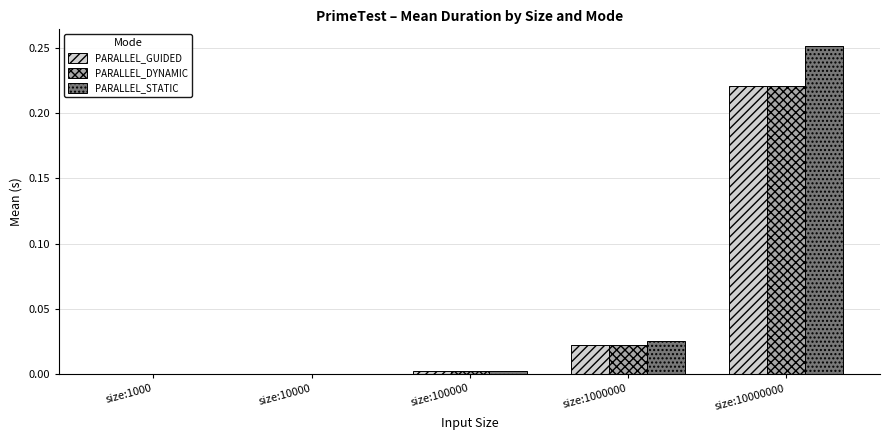

At which label does PARALLEL_GUIDED reach its peak?

size:10000000